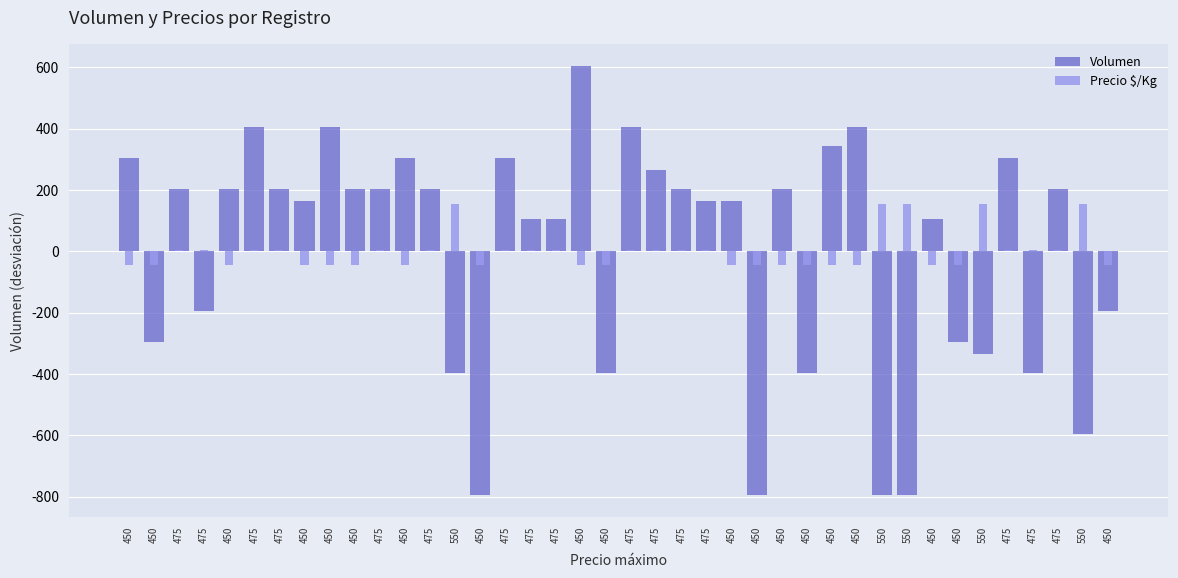

The Volumen series shows 204 at 450. True or false?

True